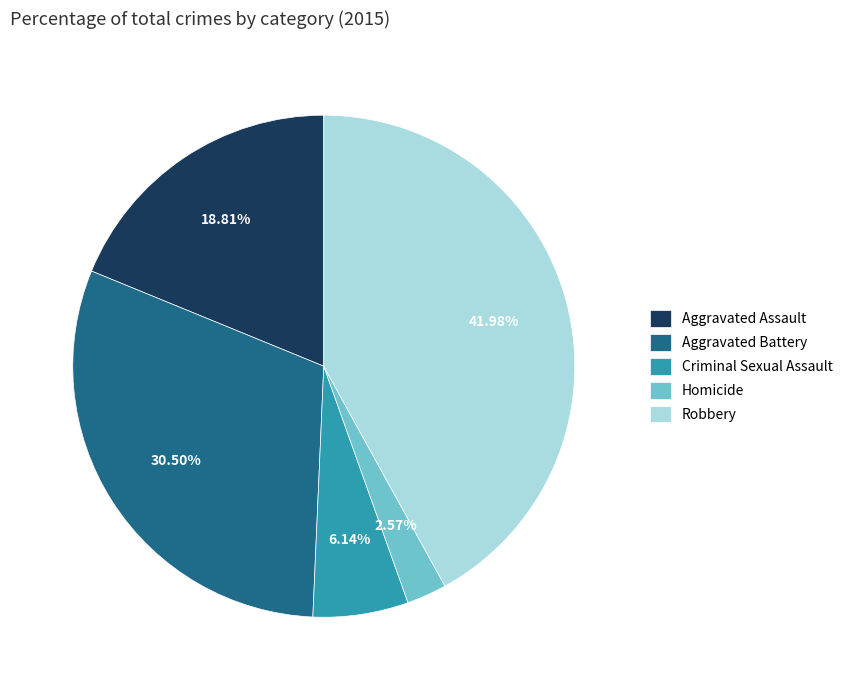

Rank the categories by value from lowest to highest.

Homicide, Criminal Sexual Assault, Aggravated Assault, Aggravated Battery, Robbery